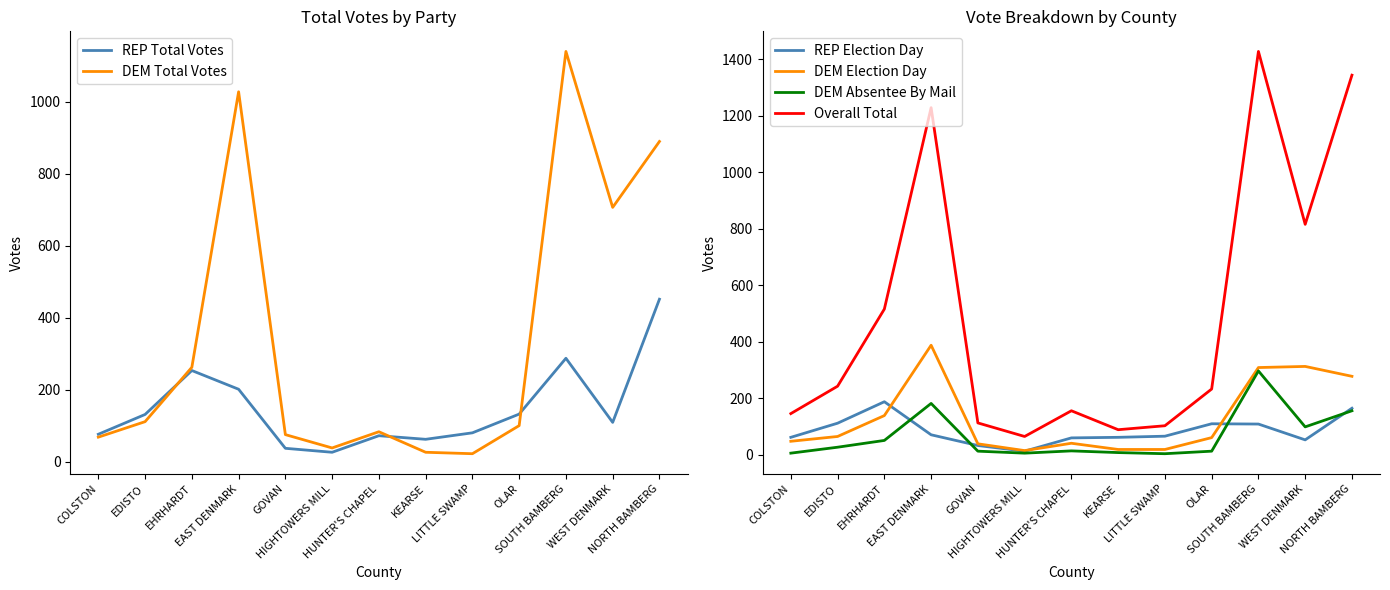

True or false: DEM Absentee By Mail and DEM Election Day cross at least once.

False